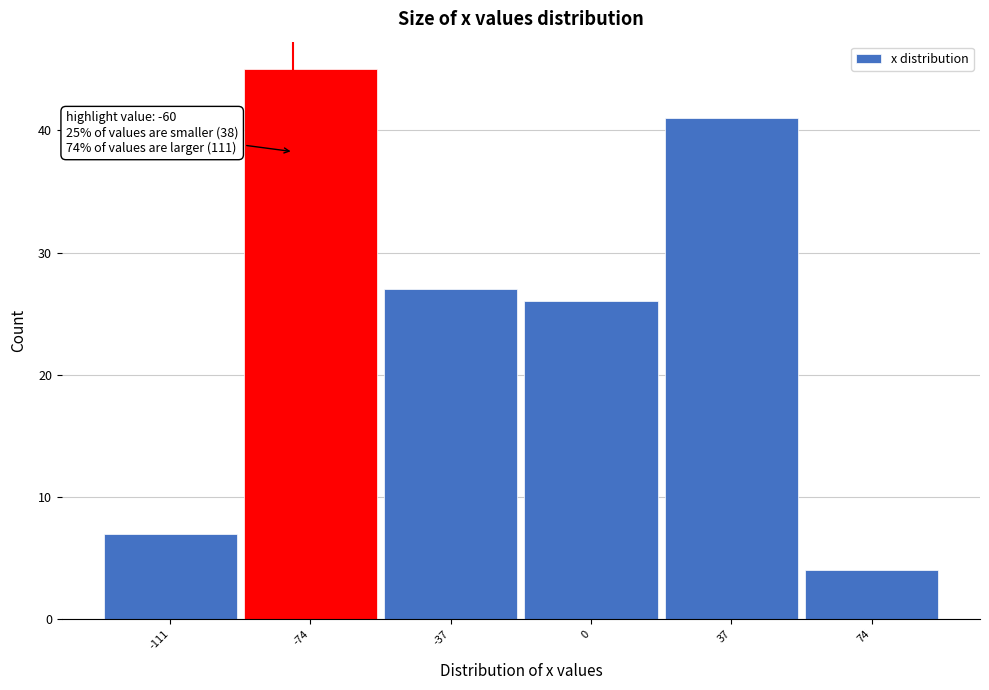

Reading right to left, transcribe all the data shown in this chart.

4	41	26	27	45	7